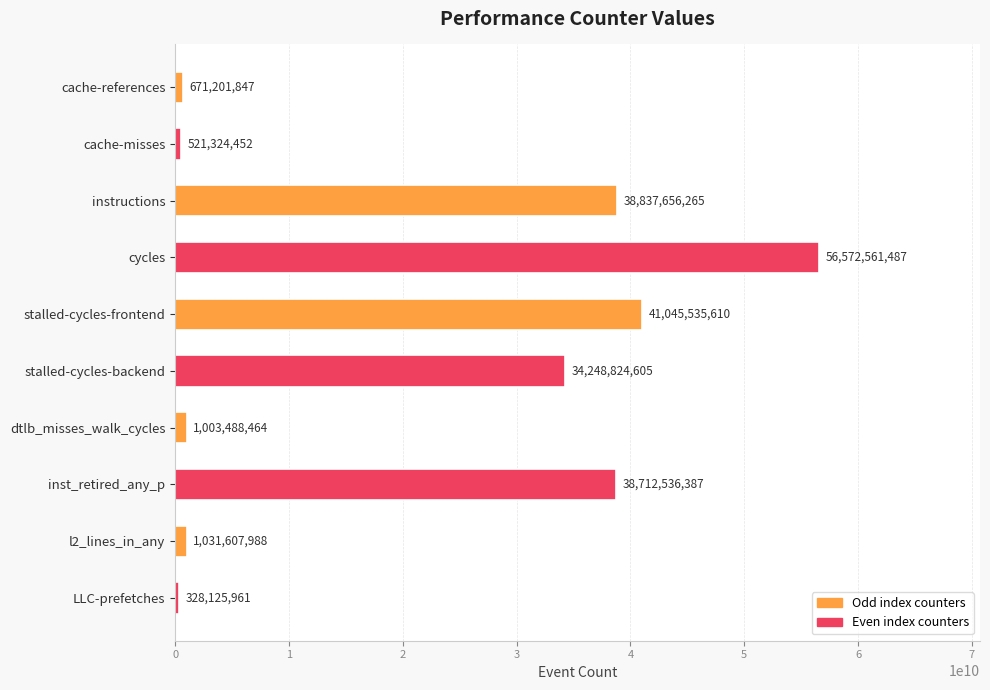

True or false: the data shows 50084220361 at stalled-cycles-backend.

False